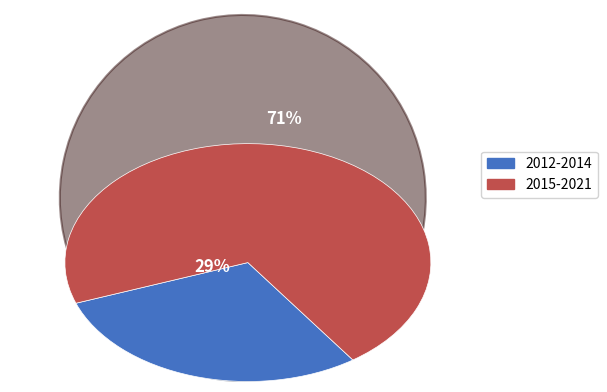

Is there any slice that represents more than half of the pie?

Yes